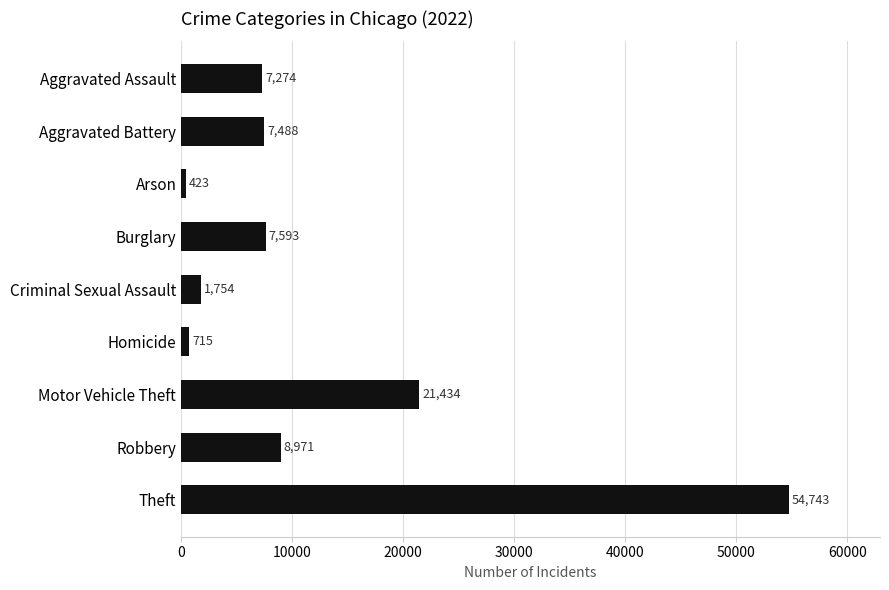

Which has a higher value, Criminal Sexual Assault or Aggravated Assault?

Aggravated Assault